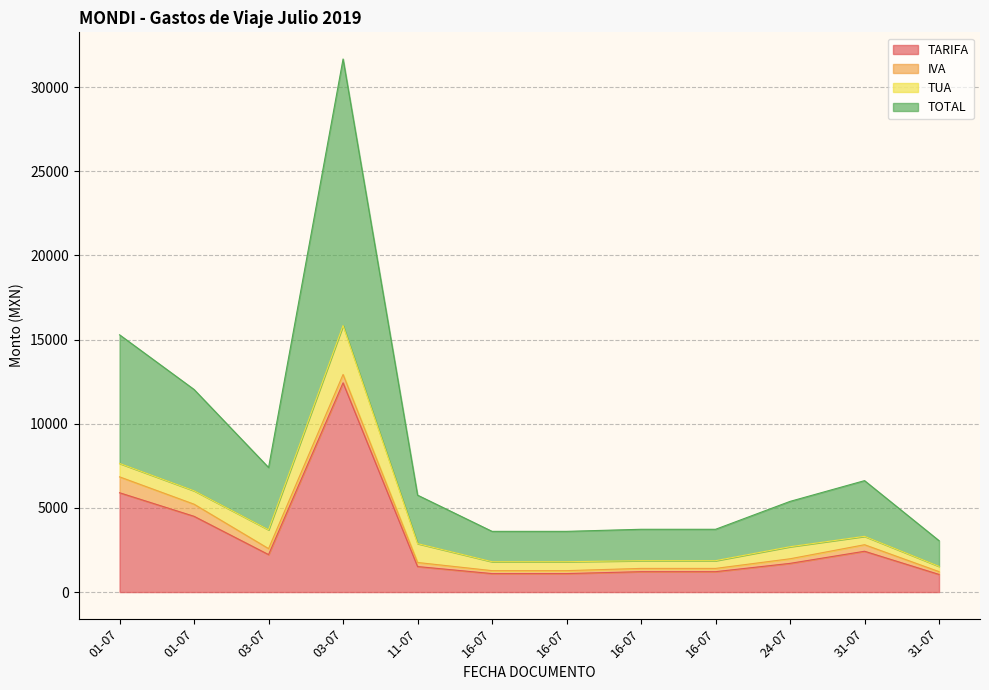

How many values in the TARIFA series are below 1705?

6